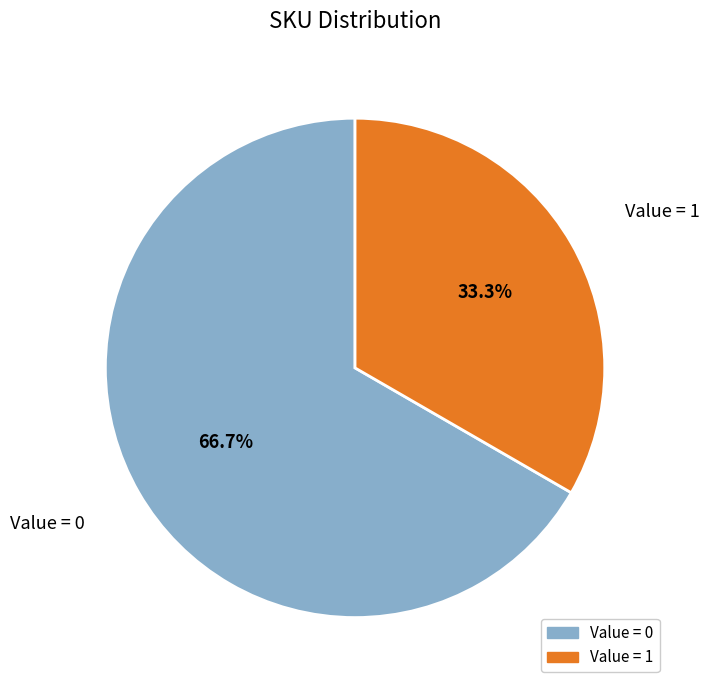

To the nearest percent, what is the average slice percentage?

50%